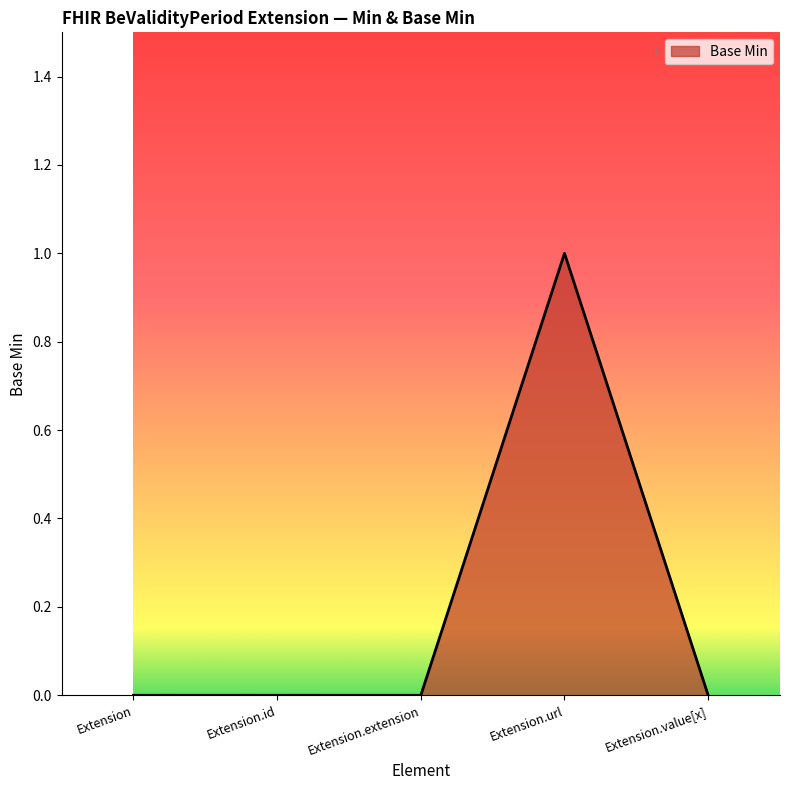

What is the difference between the maximum and minimum values?

1